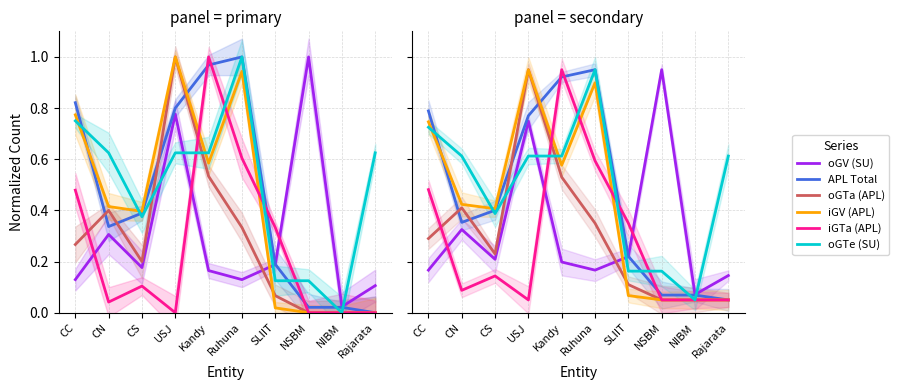

Where is oGV (SU) nearest to the value 0?

NIBM